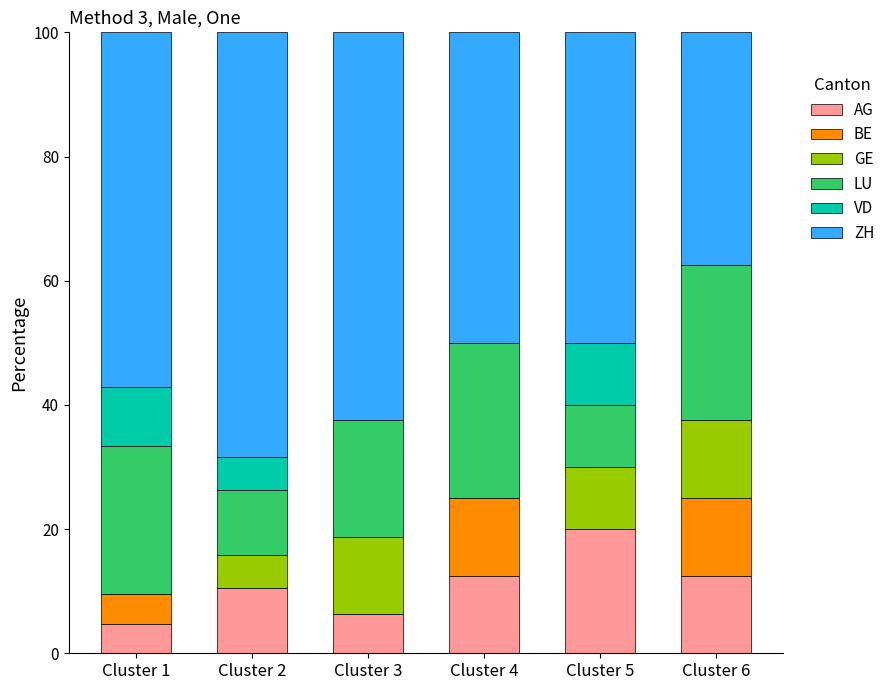

The value of AG at Cluster 6 is 12.5. True or false?

True